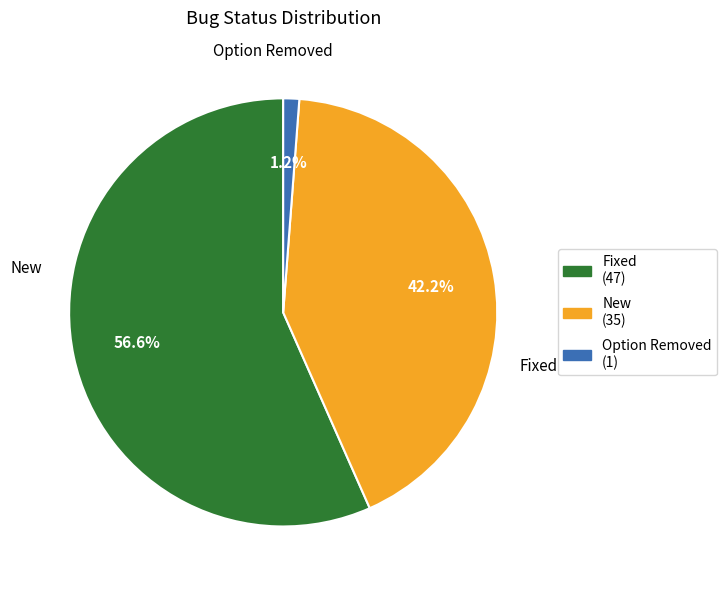

To the nearest percent, what is the difference between the Fixed and New slice percentages?

14%